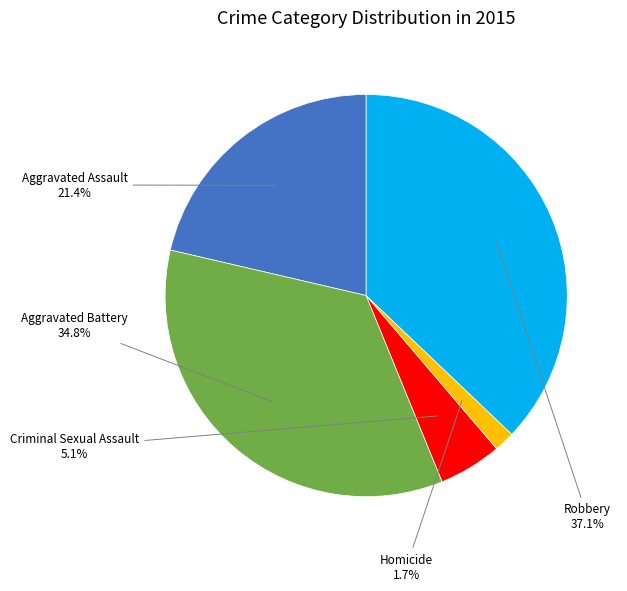

To the nearest percent, what percentage of the pie is Aggravated Assault?

21%